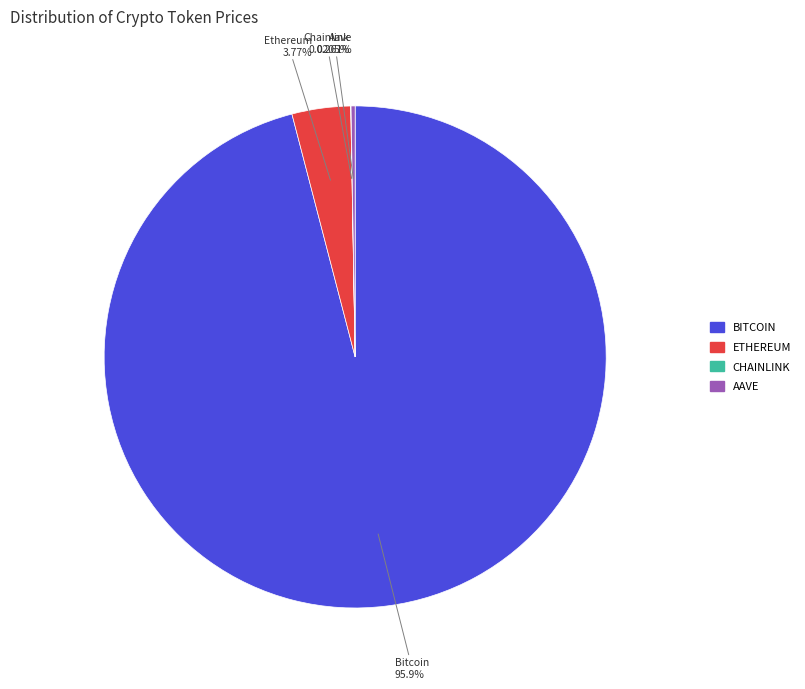

Is there a majority slice in this chart?

Yes